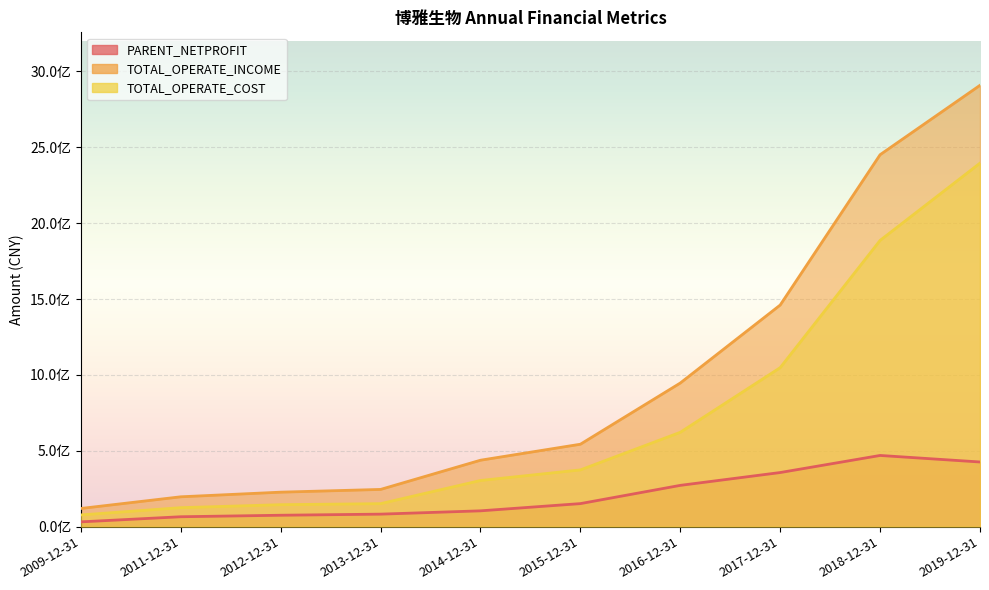

Which series has the largest total across all categories?

TOTAL_OPERATE_INCOME